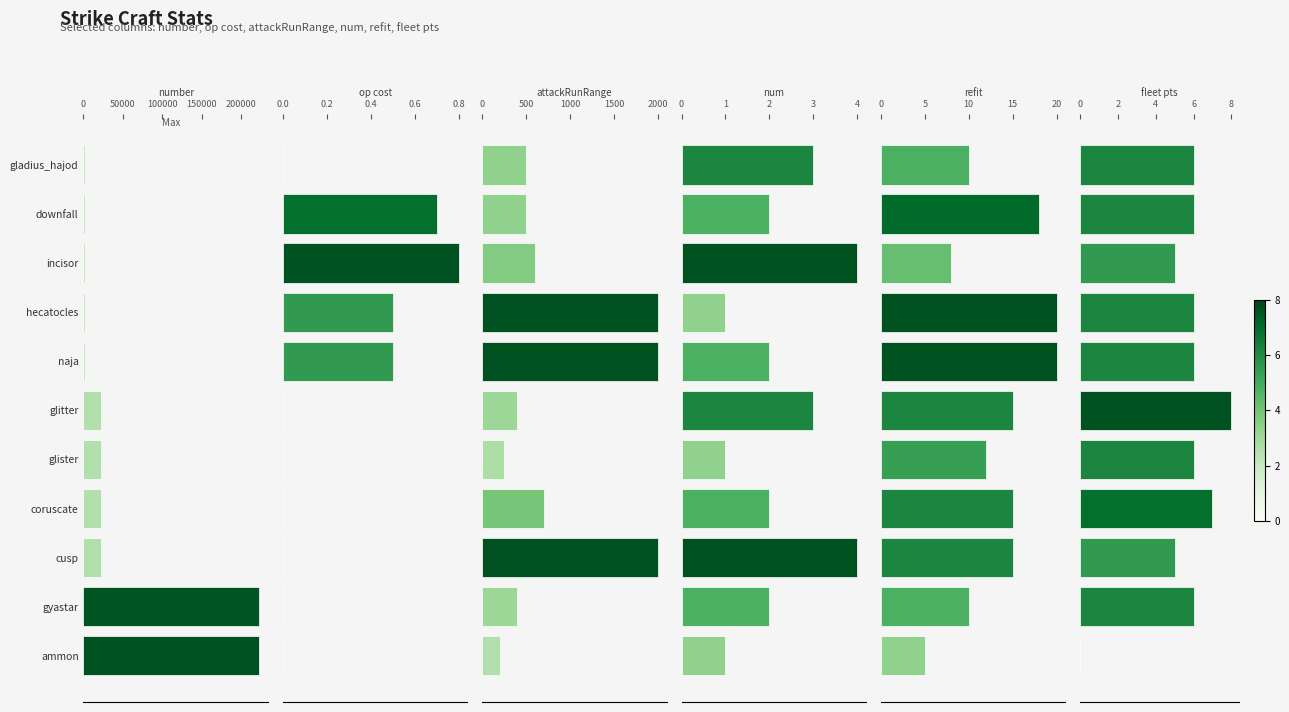

Reading left to right, what are all the values shown in this chart?

number: 2224.0	2227.0	2225.0	2226.0	2228.0	22223.0	22224.0	22225.0	22226.0	222313.0	222999.0
op cost: 0.0	0.7	0.8	0.5	0.5	0.0	0.0	0.0	0.0	0.0	0.0
attackRunRange: 500.0	500.0	600.0	2000.0	2000.0	400.0	250.0	700.0	2000.0	400.0	200.0
num: 3.0	2.0	4.0	1.0	2.0	3.0	1.0	2.0	4.0	2.0	1.0
refit: 10.0	18.0	8.0	20.0	20.0	15.0	12.0	15.0	15.0	10.0	5.0
fleet pts: 6.0	6.0	5.0	6.0	6.0	8.0	6.0	7.0	5.0	6.0	0.0